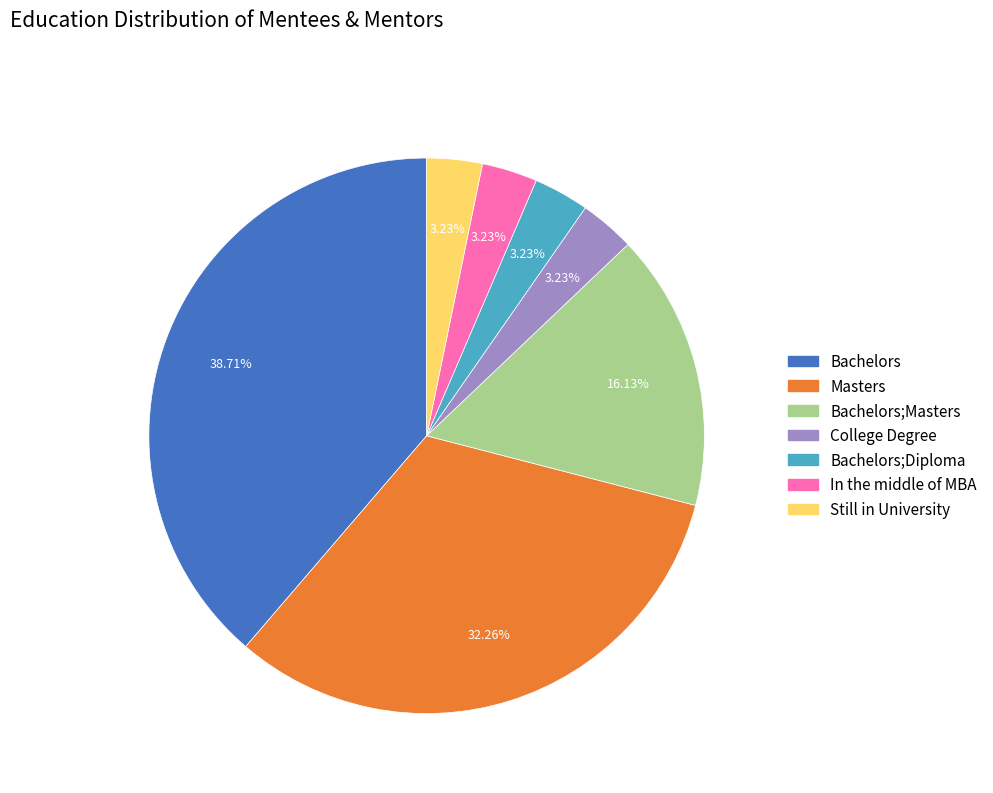

Is there any slice that represents more than half of the pie?

No